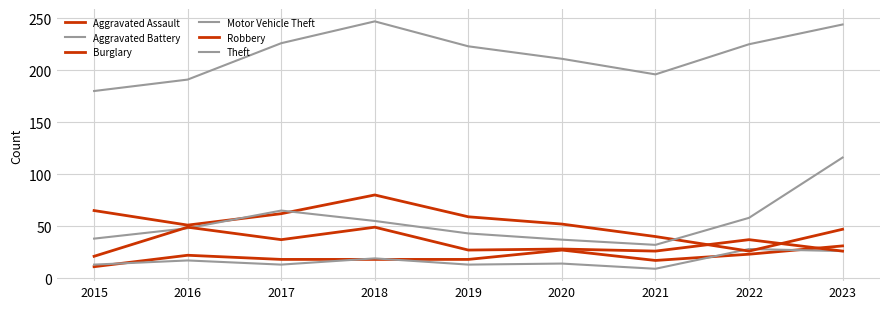

In Aggravated Battery, how many points are lower than both neighbors (excluding endpoints)?

3